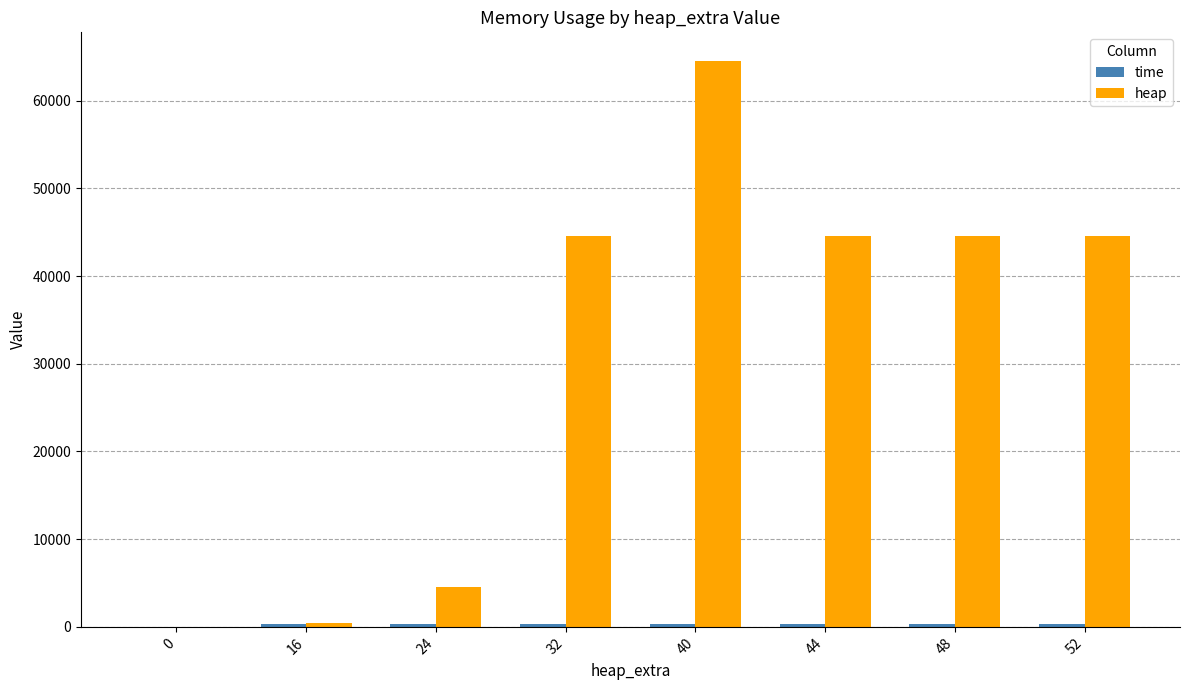

Count the number of categories in the chart.

8